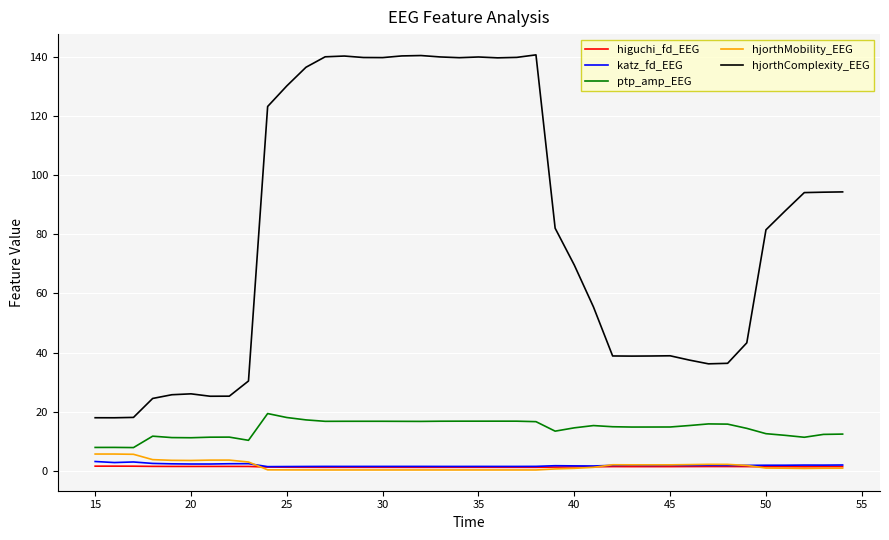

Which series has the largest total across all categories?

hjorthComplexity_EEG